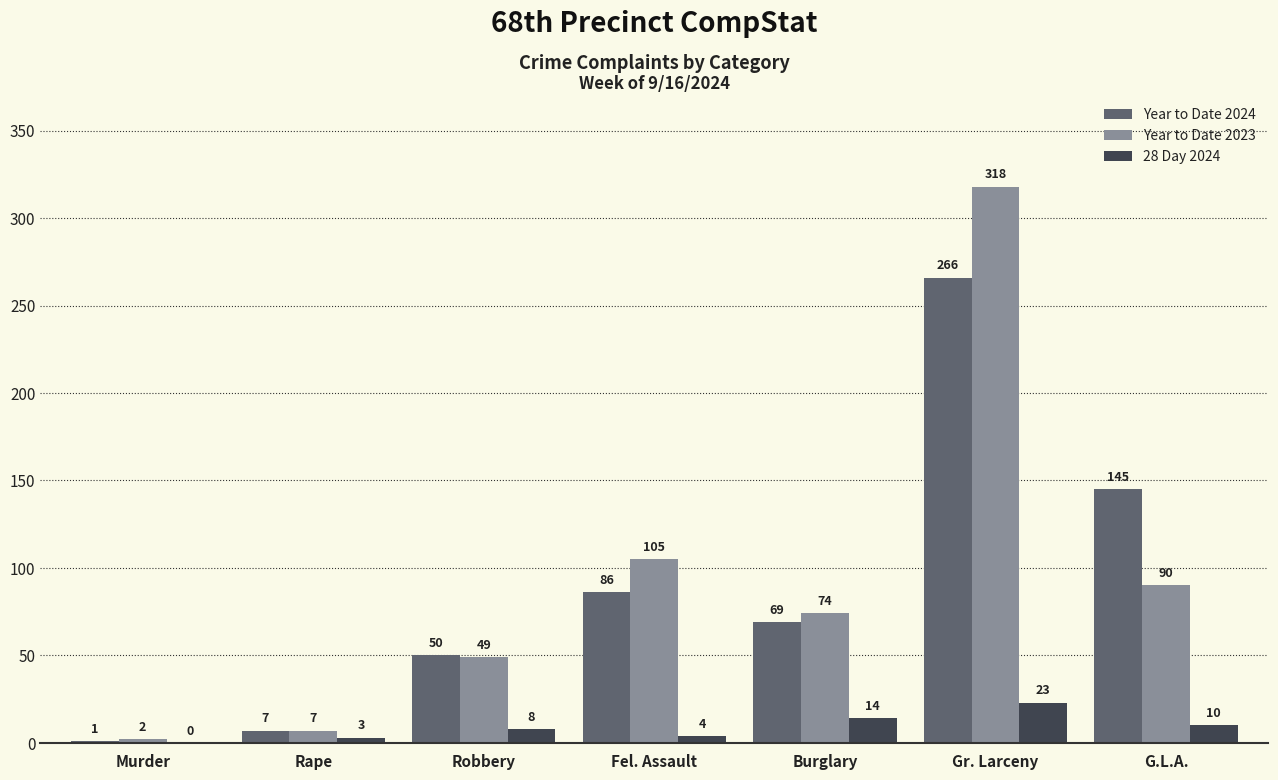

Between Rape and G.L.A., which series saw the biggest shift?

Year to Date 2024